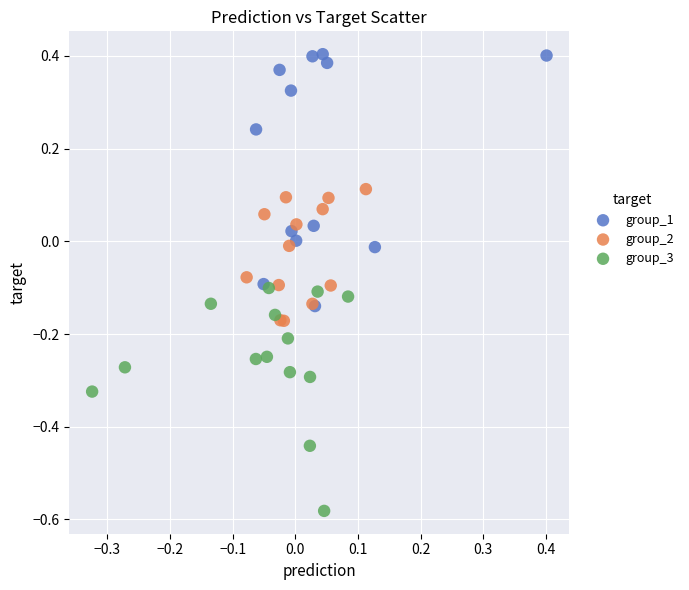

Which series has the largest Y range (max minus min)?

group_1